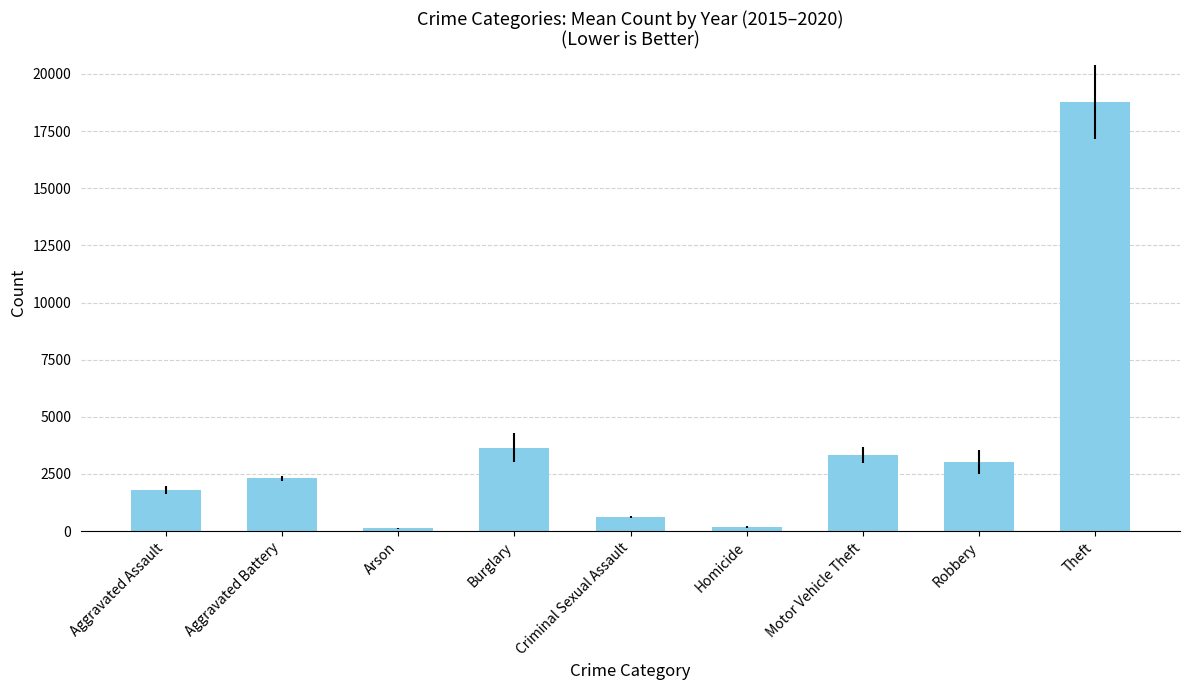

What is the ratio of the value at Motor Vehicle Theft to the value at Arson?

24.9